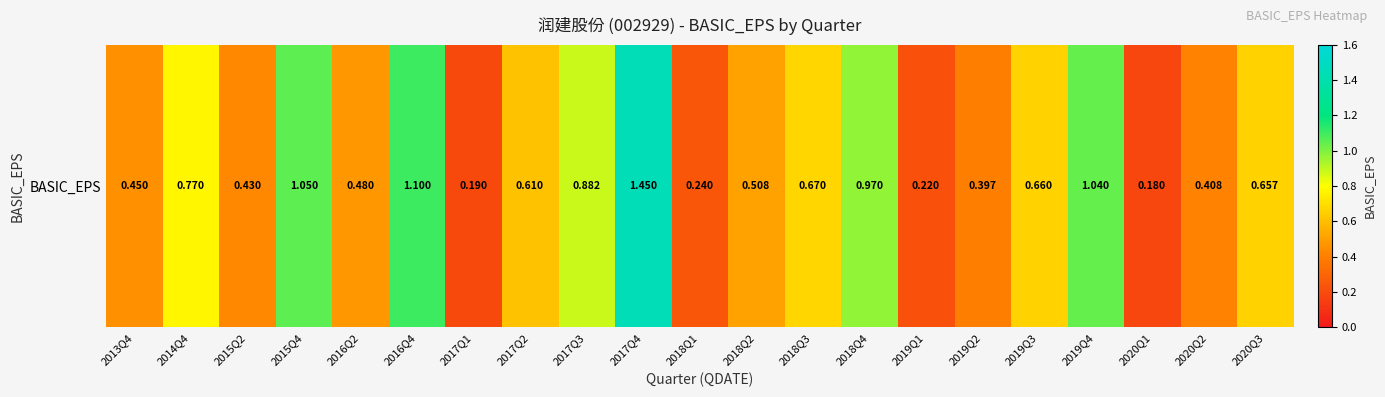

List the labels in order of value, largest first.

2017Q4, 2016Q4, 2015Q4, 2019Q4, 2018Q4, 2017Q3, 2014Q4, 2018Q3, 2019Q3, 2020Q3, 2017Q2, 2018Q2, 2016Q2, 2013Q4, 2015Q2, 2020Q2, 2019Q2, 2018Q1, 2019Q1, 2017Q1, 2020Q1